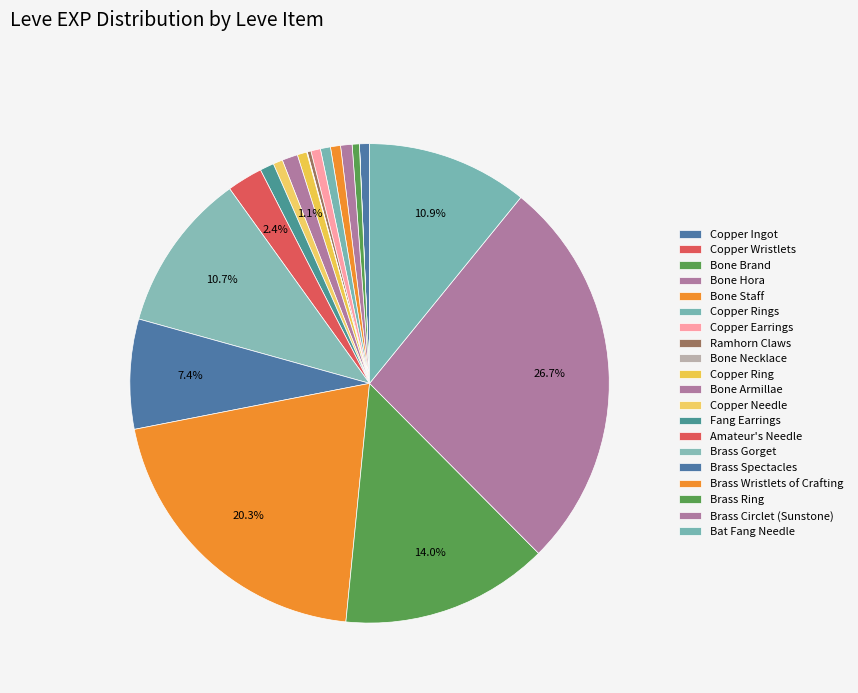

Is it true that Bone Armillae is 1% of the pie?

True